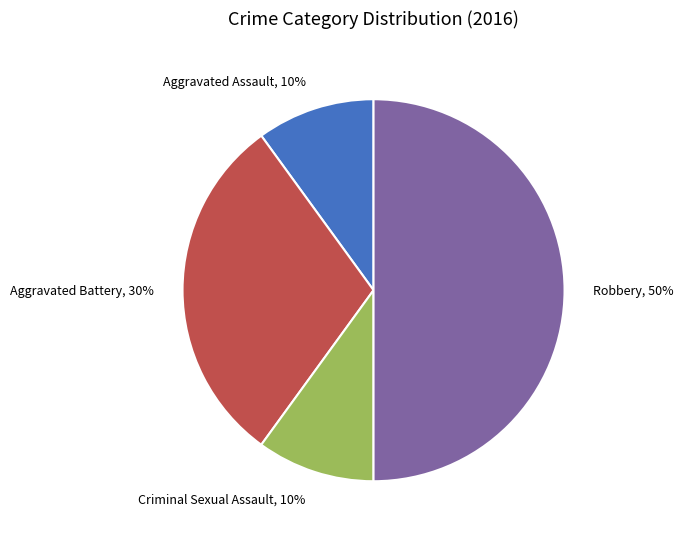

What is the ratio of the value at Aggravated Assault to the value at Criminal Sexual Assault?

1.0